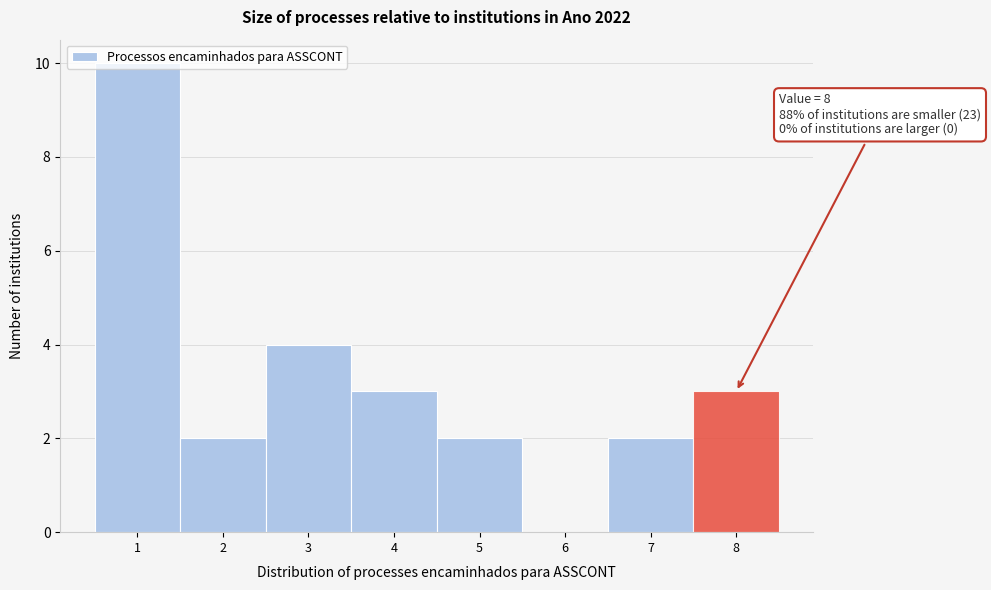

Which range on the x-axis has the tallest bar?

0.5 to 1.5